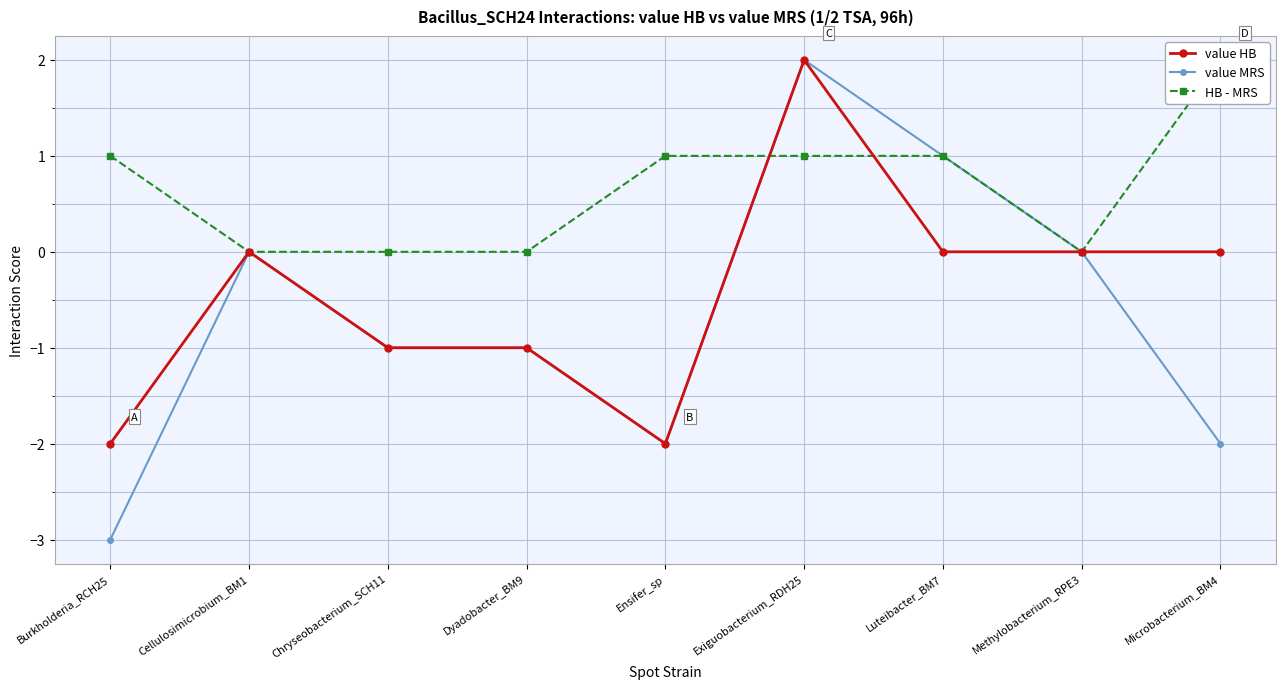

Which series has the largest total across all categories?

HB - MRS